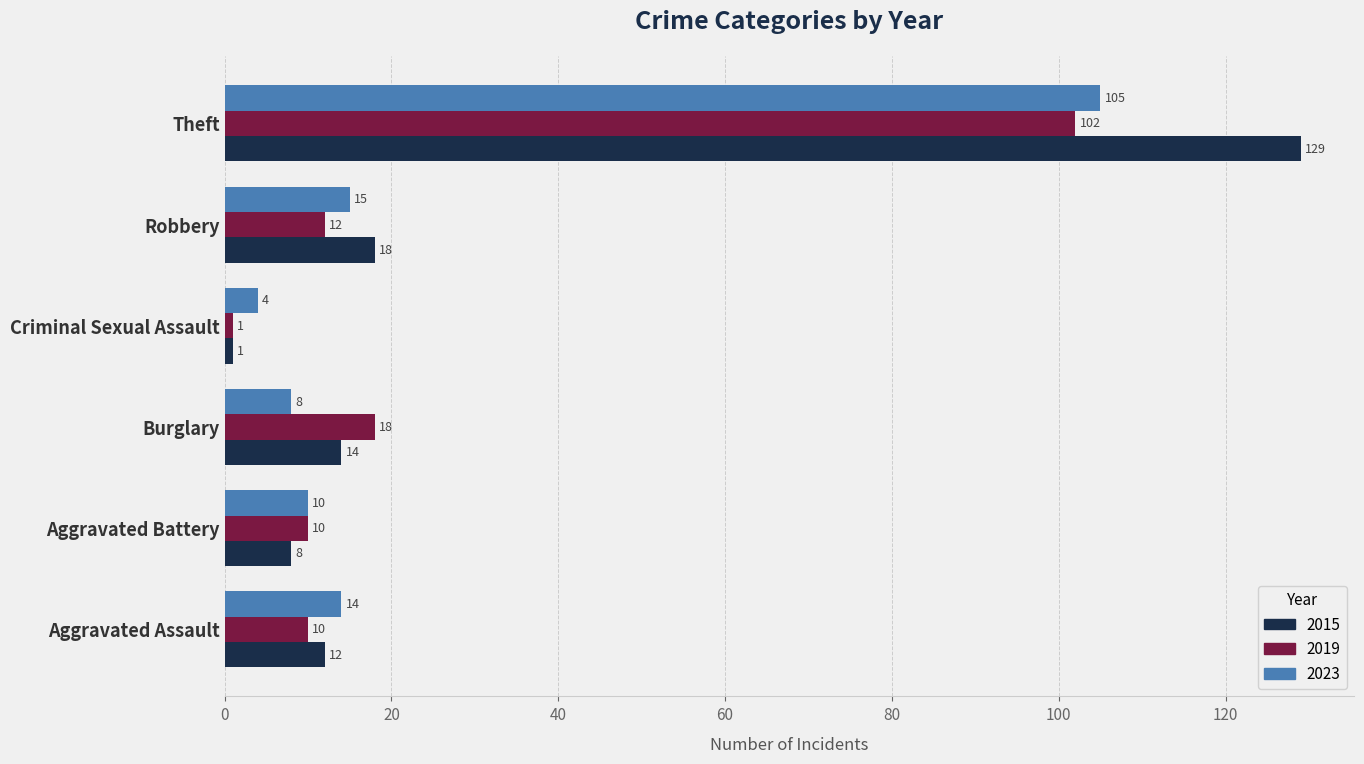

Which series has the largest range (max minus min)?

2015